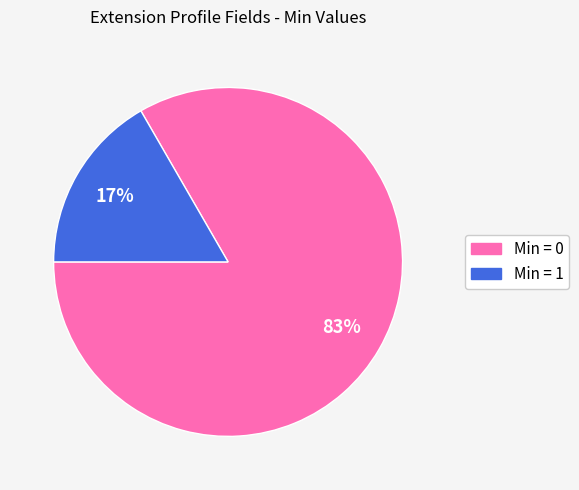

To the nearest percent, what is the average slice percentage?

50%